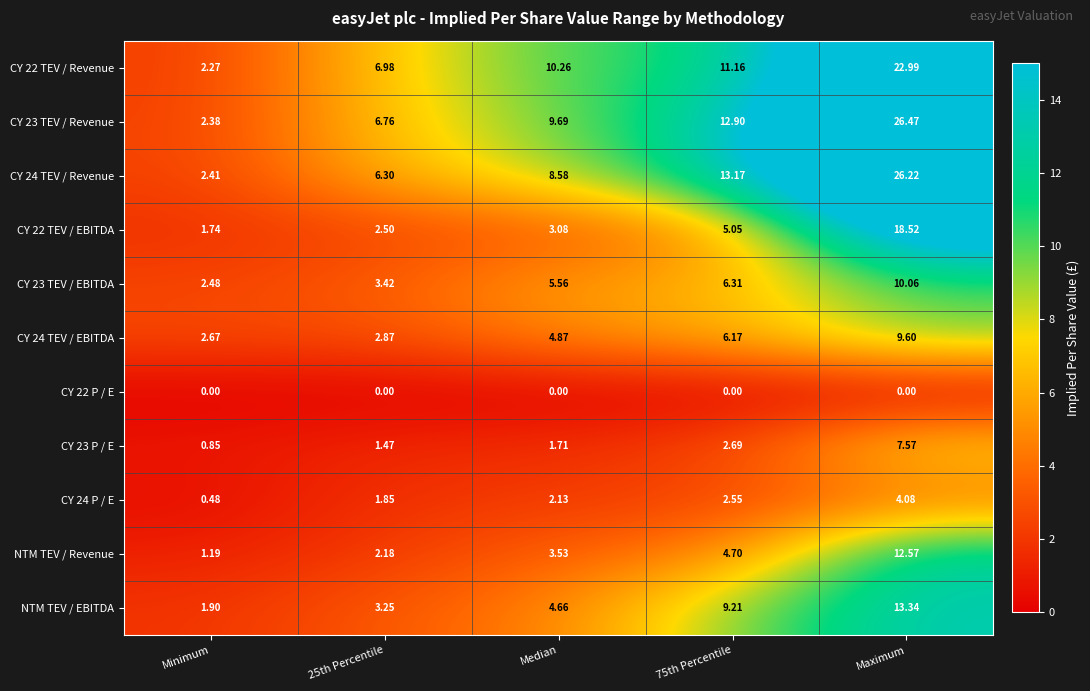

At which label does CY 24 P / E first exceed 2?

Median